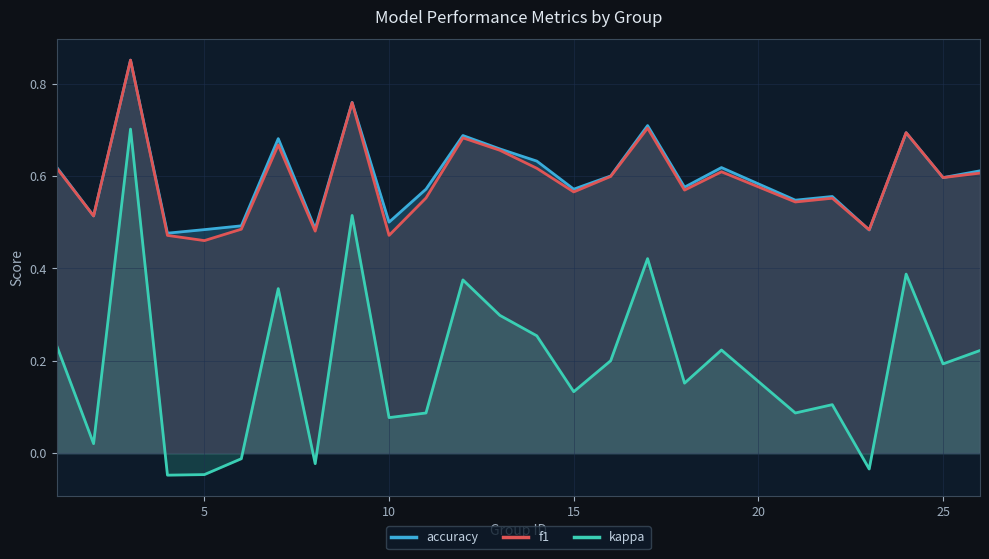

True or false: kappa and f1 intersect in this chart.

False